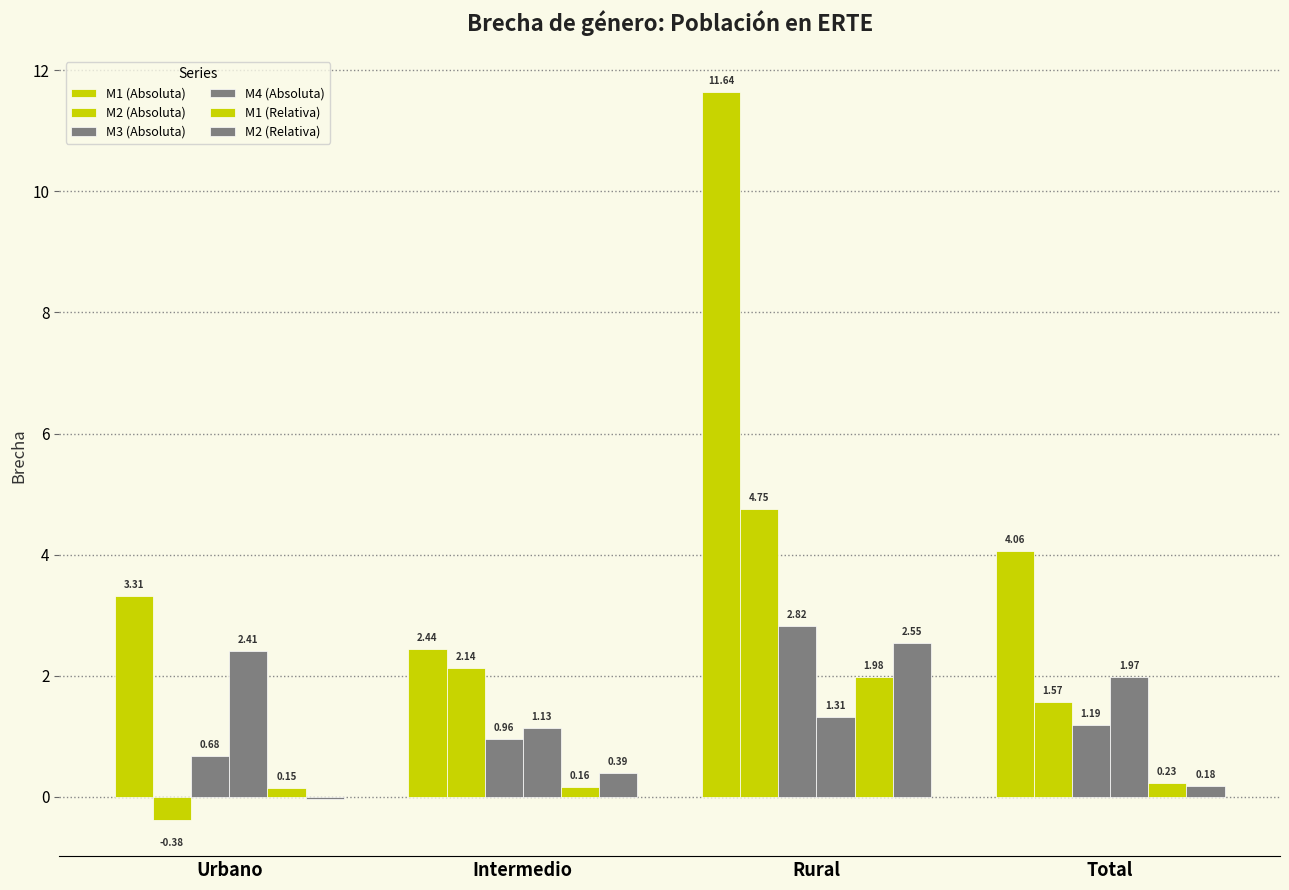

How many distinct data groups are displayed?

6